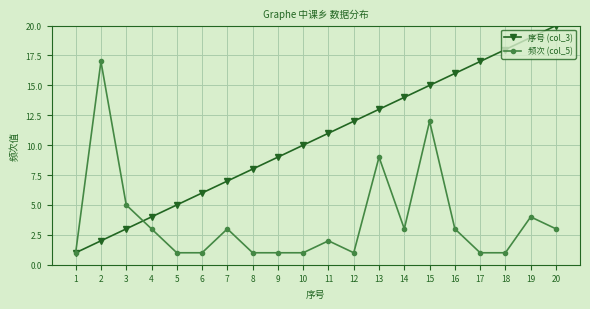

Between 2 and 19, which series saw the biggest shift?

序号 (col_3)